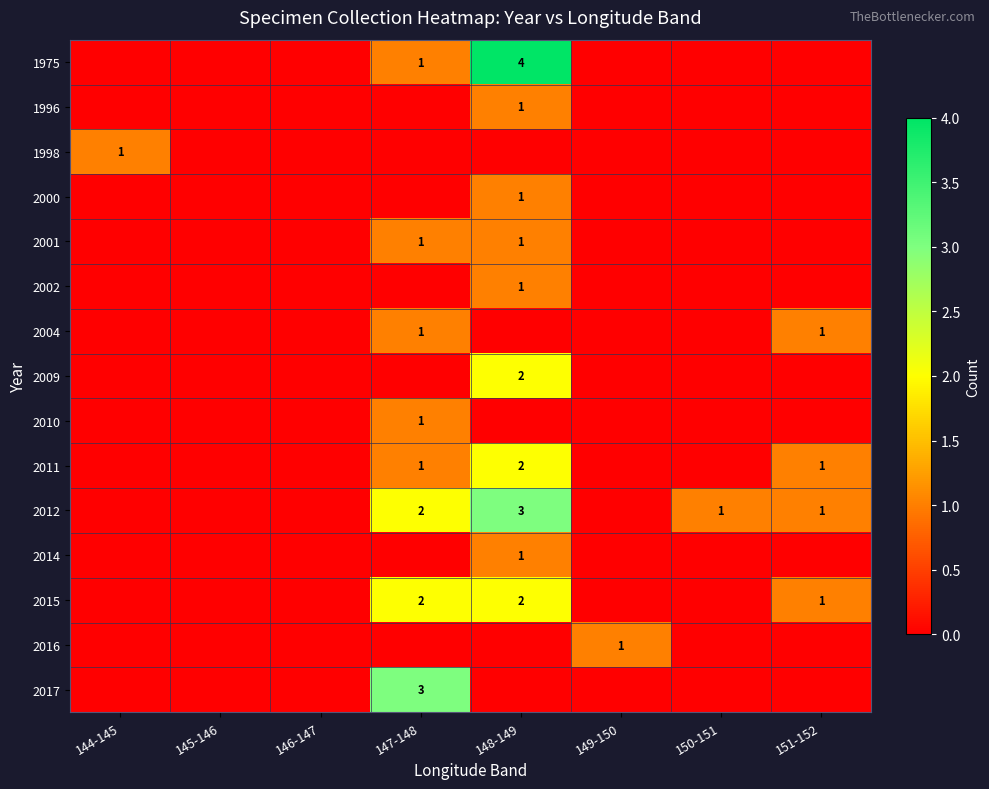

True or false: 1998 has a value of 1 at 144-145.

True